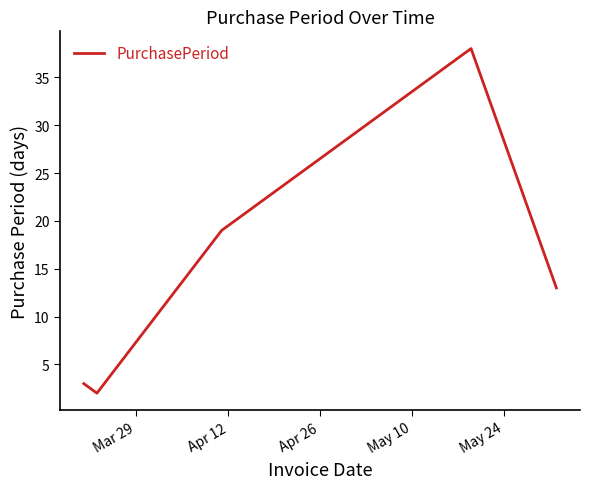

What is the greatest value displayed?

38